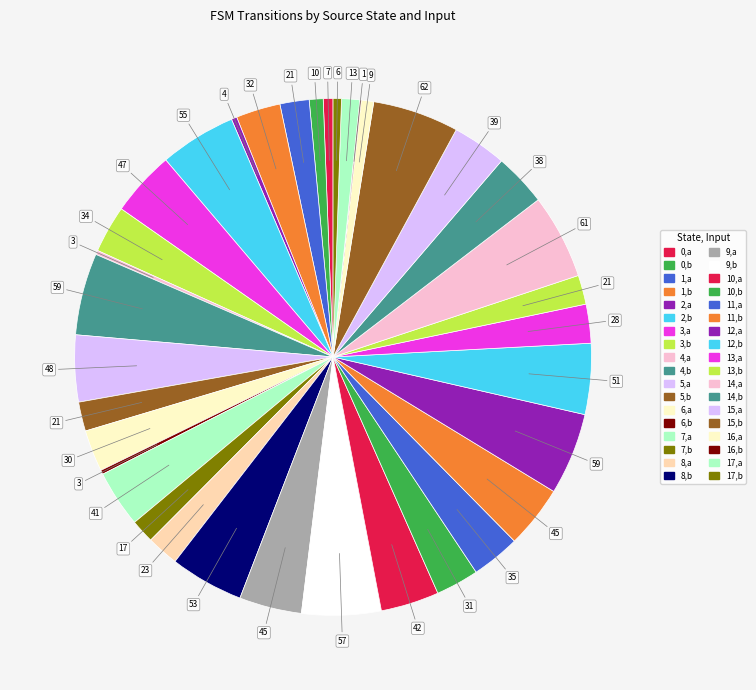

Count the number of slices in the pie.

36